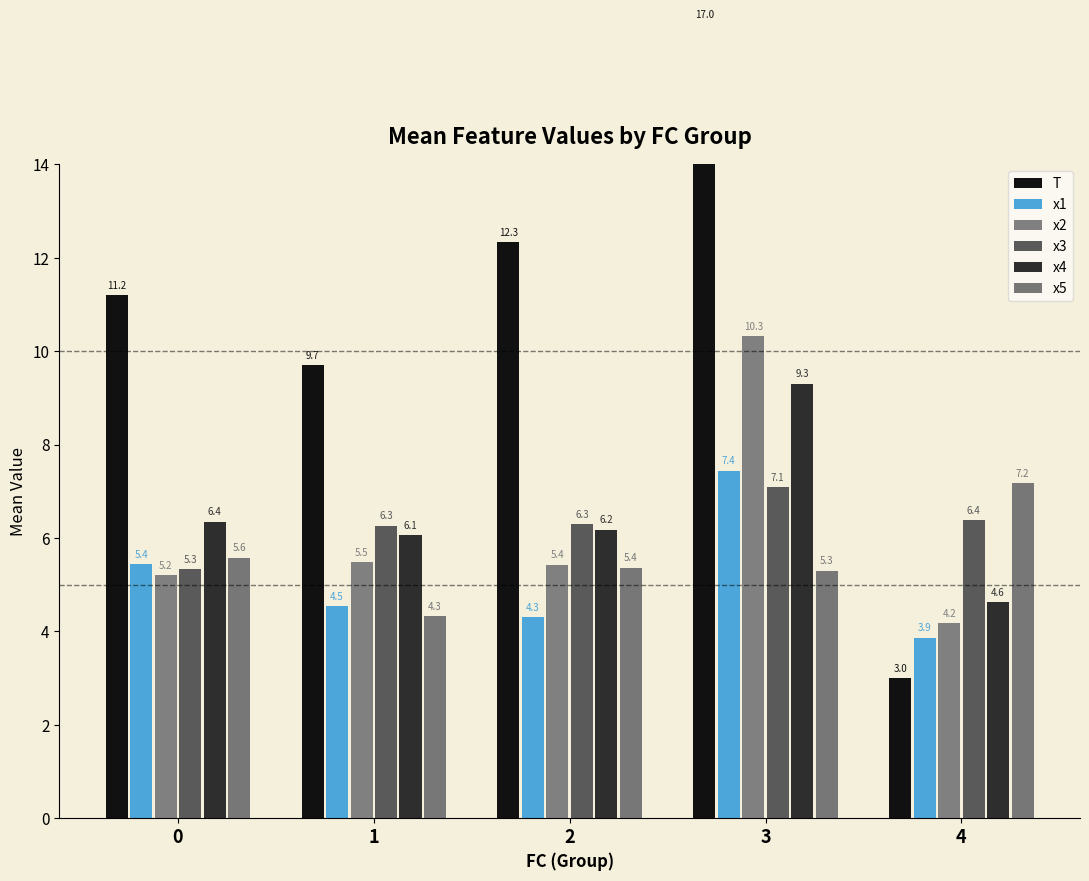

True or false: T has a value of 17.0 at 3.

True